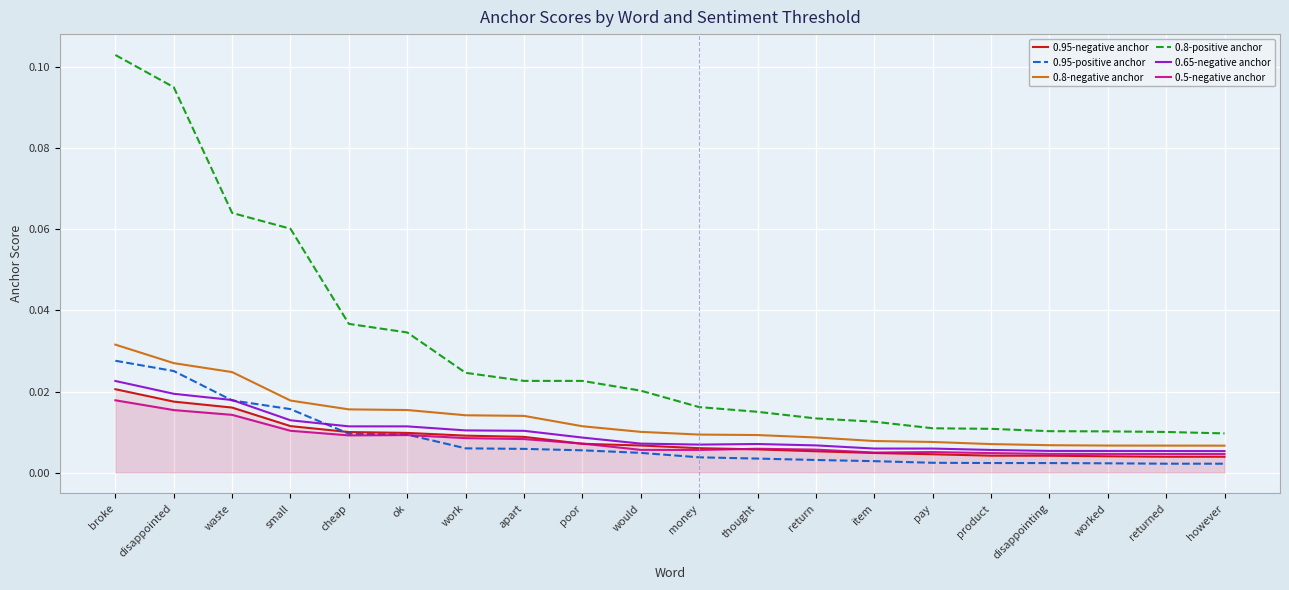

True or false: 0.8-negative anchor and 0.95-positive anchor cross at least once.

False